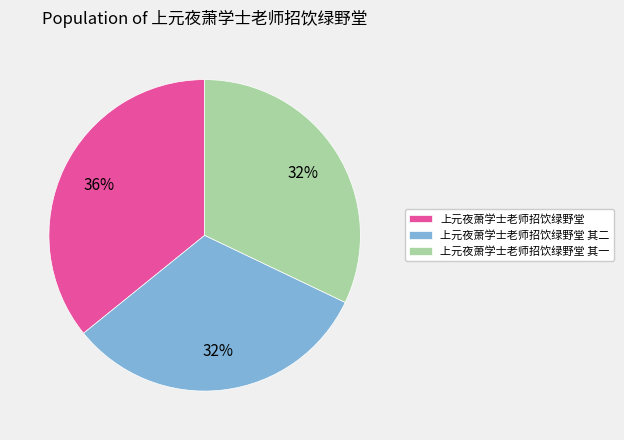

Which category has the biggest portion of the pie?

上元夜萧学士老师招饮绿野堂